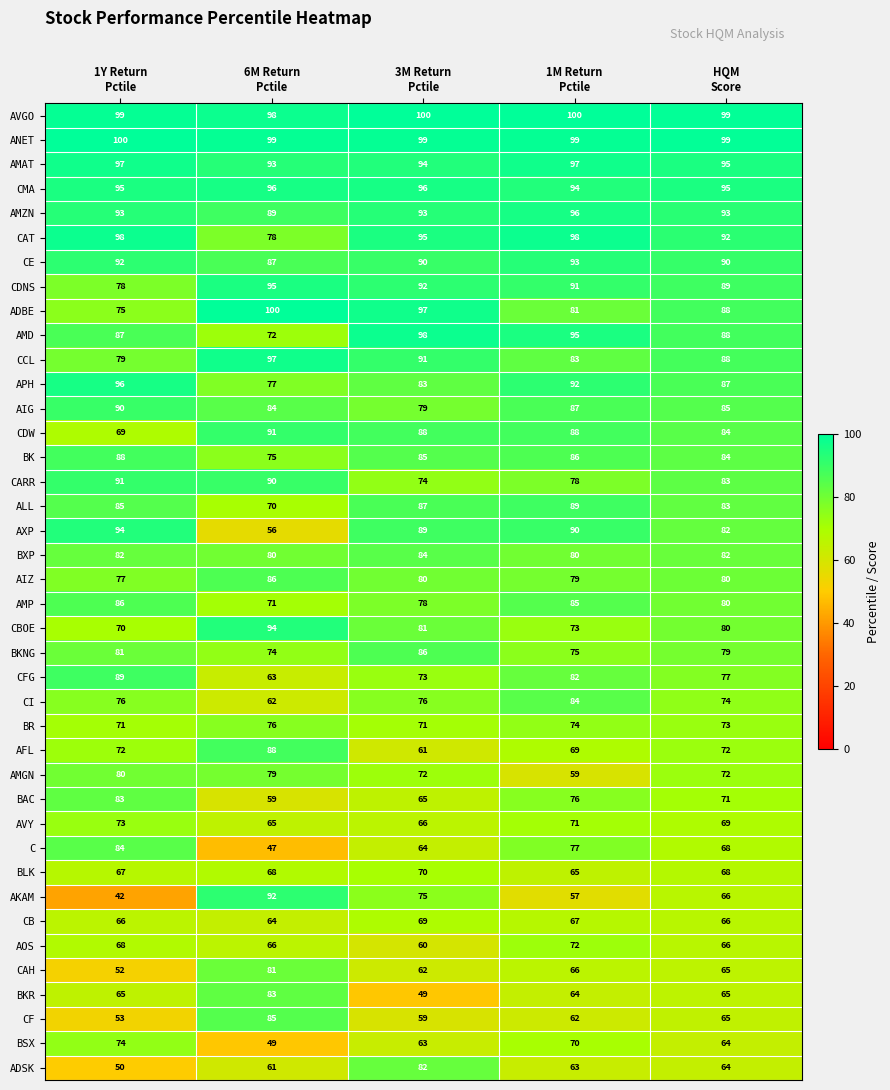

What is the sum of all BXP values?

408